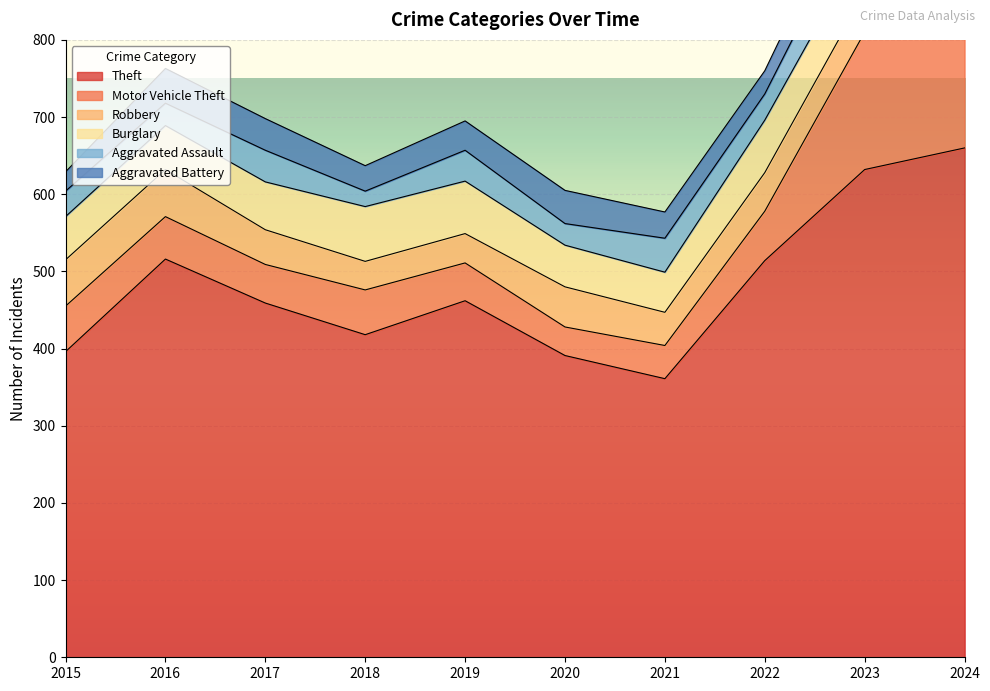

Which series has the largest total across all categories?

Theft